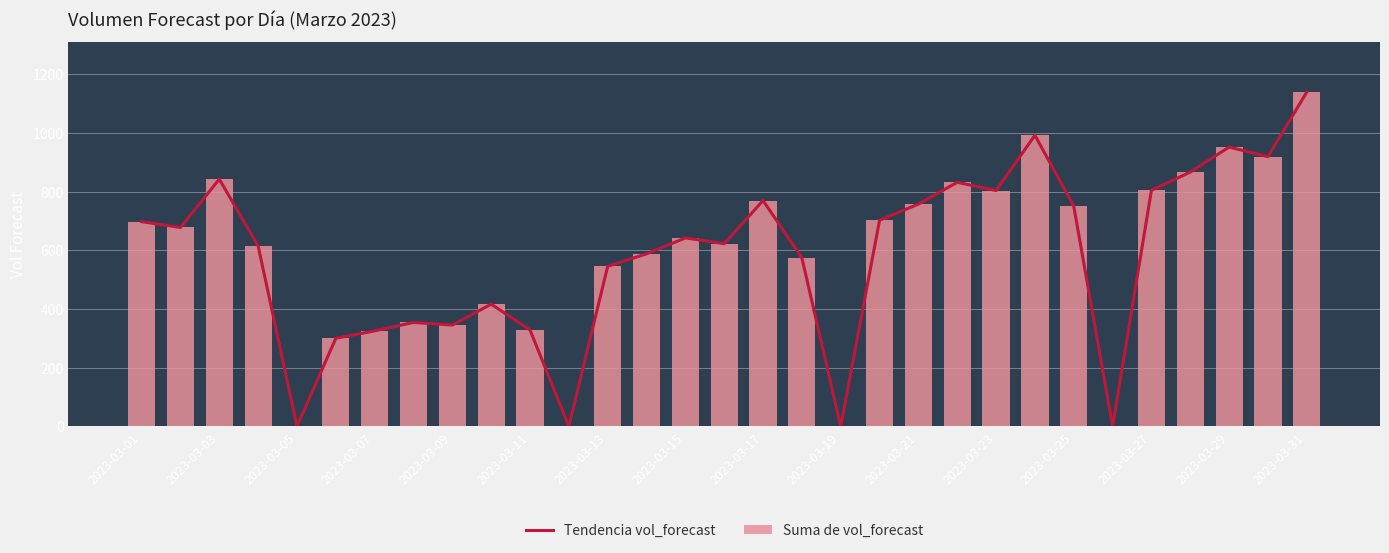

What is the greatest value displayed?

1139.2